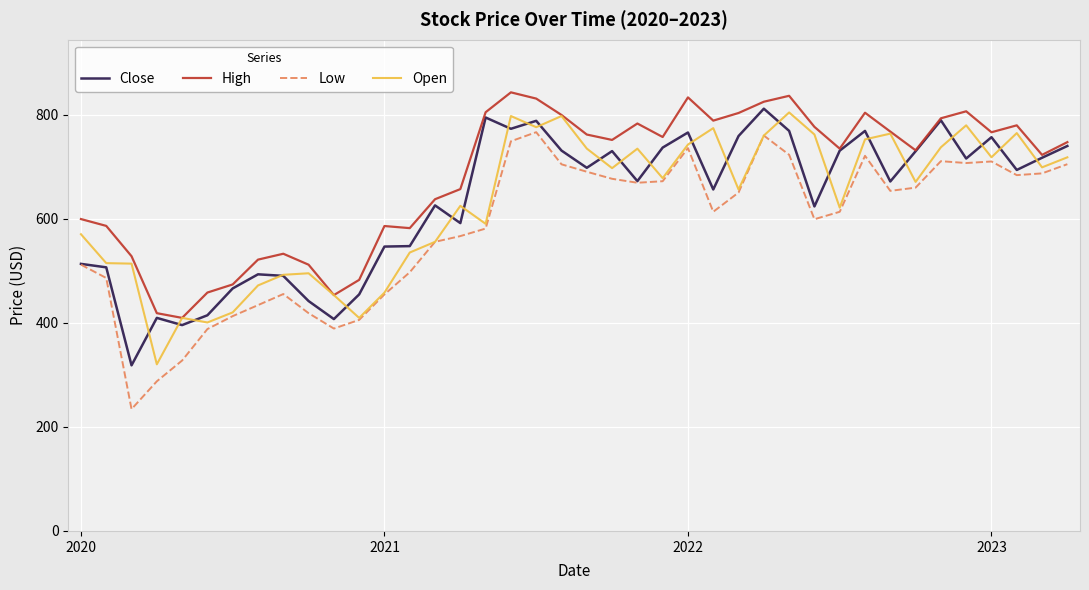

True or false: High and Low cross at least once.

False